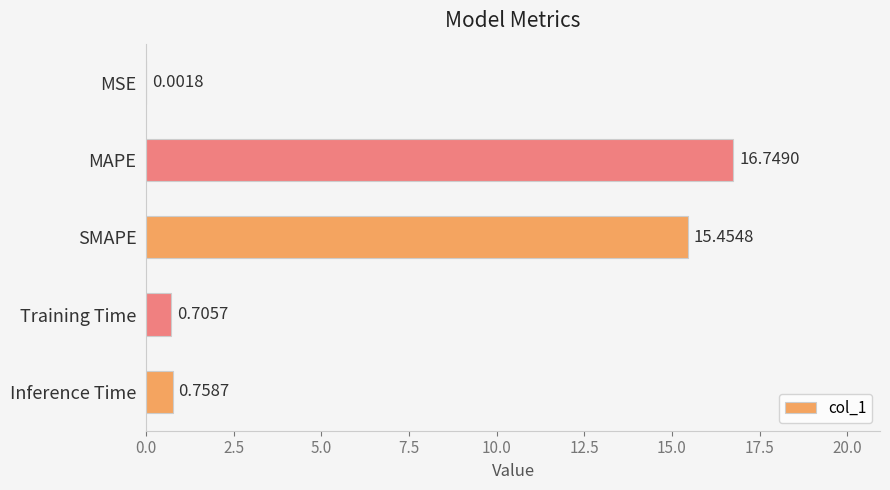

What is the sum of the values at SMAPE and Training Time?

16.2